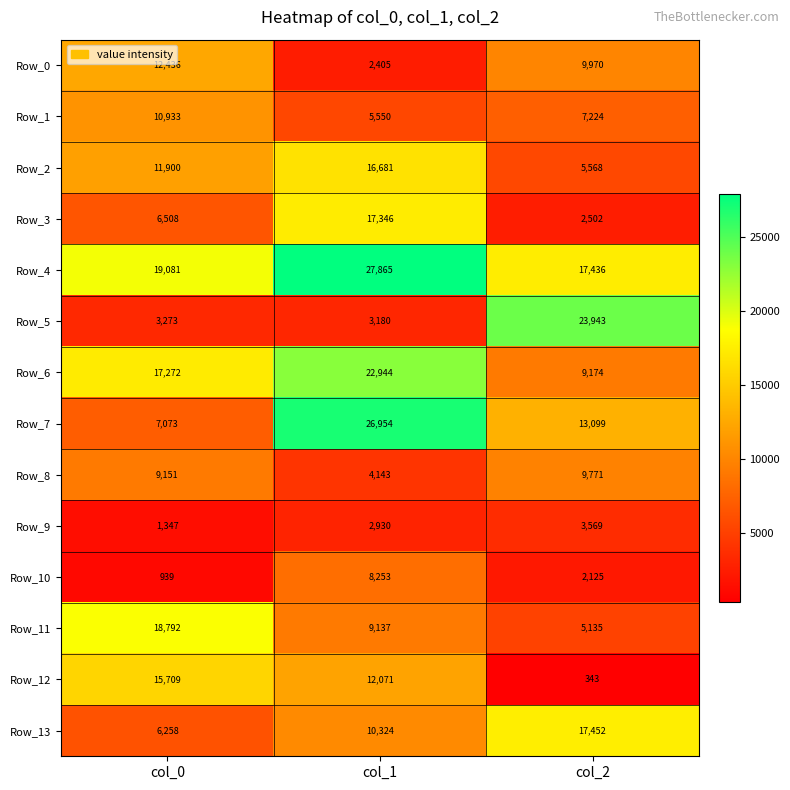

What is the average value of the Row_1 series?

7902